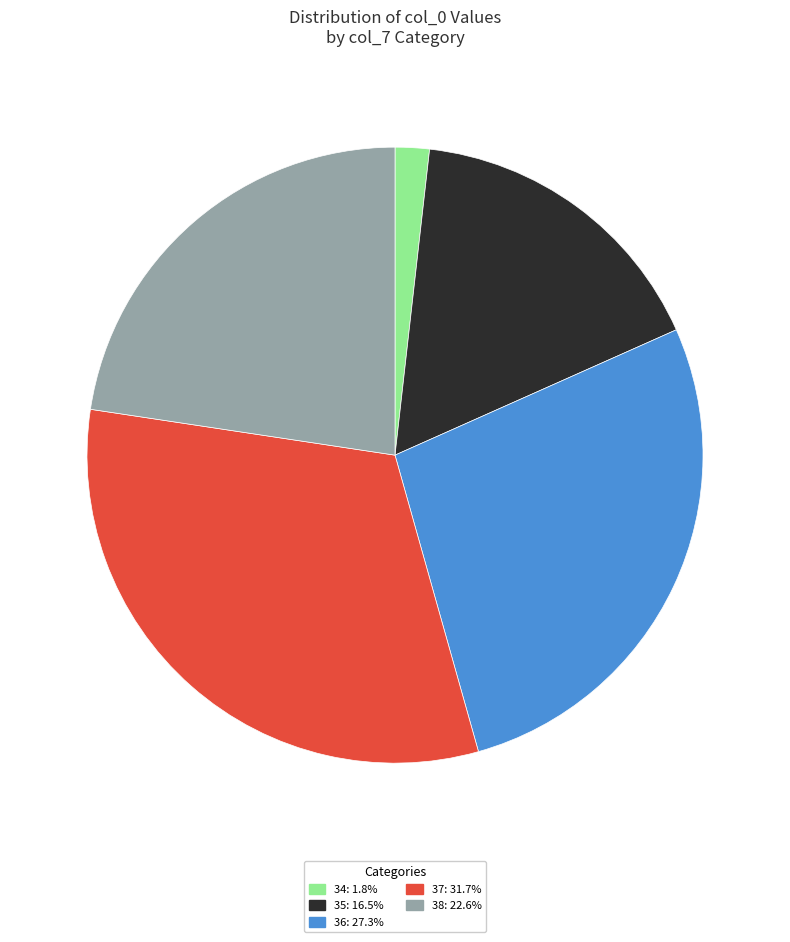

Does any single category account for the majority?

No